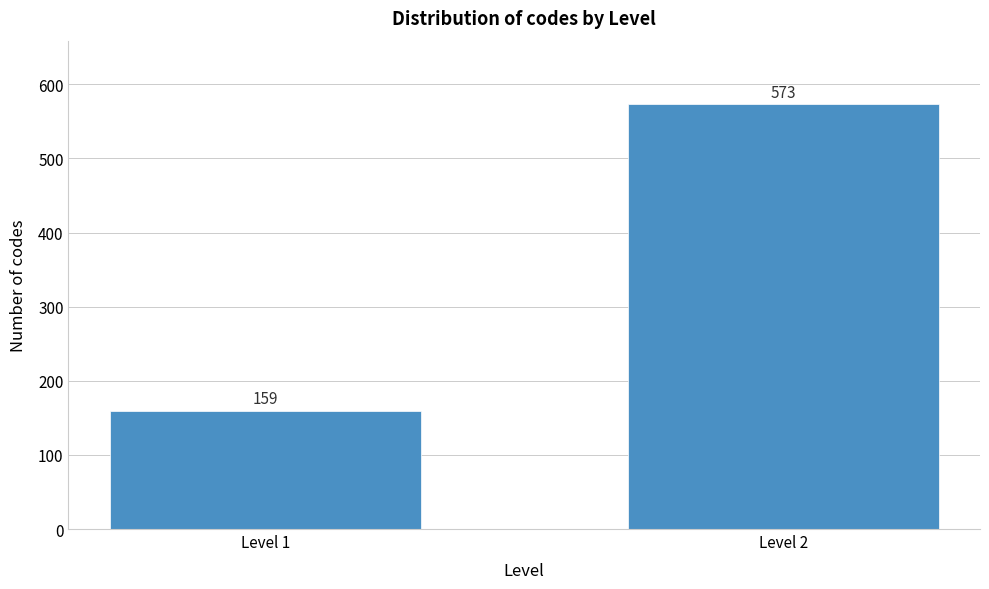

Reading left to right, transcribe all the data shown in this chart.

Level 1=159	Level 2=573